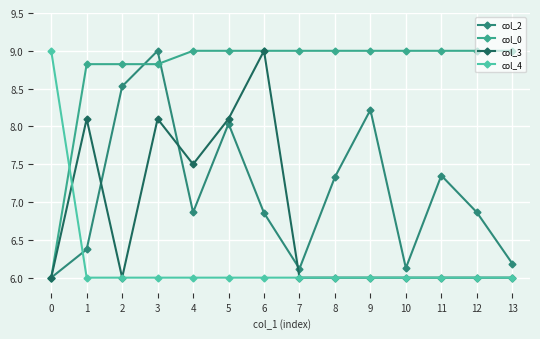

Count the number of data series in this chart.

4